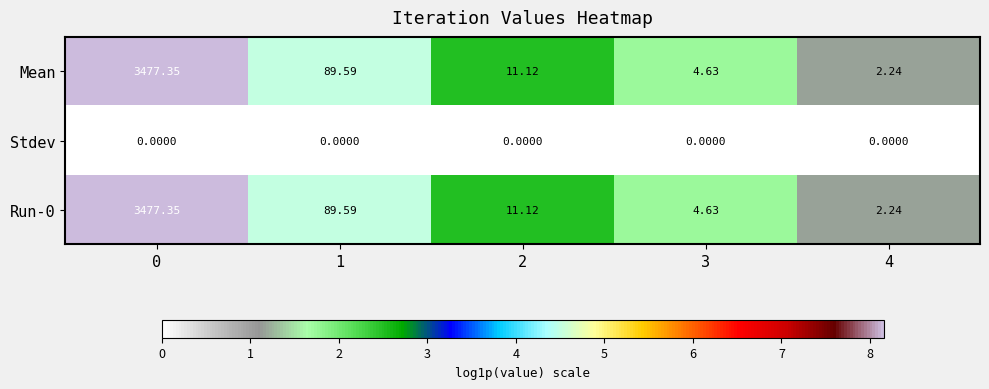

How many values in the Mean series exceed 11?

3